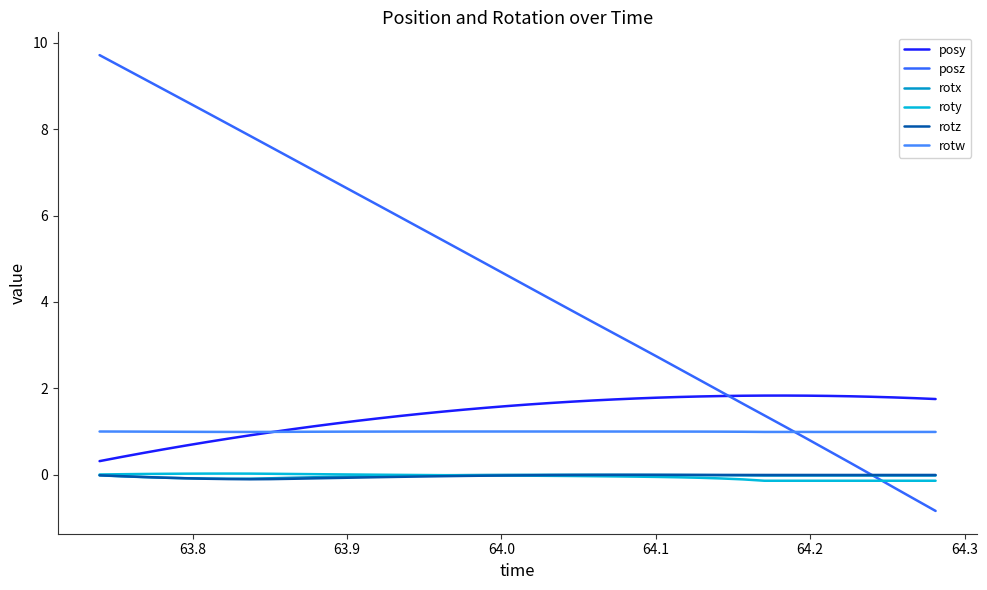

Does the chart have visible grid lines?

No